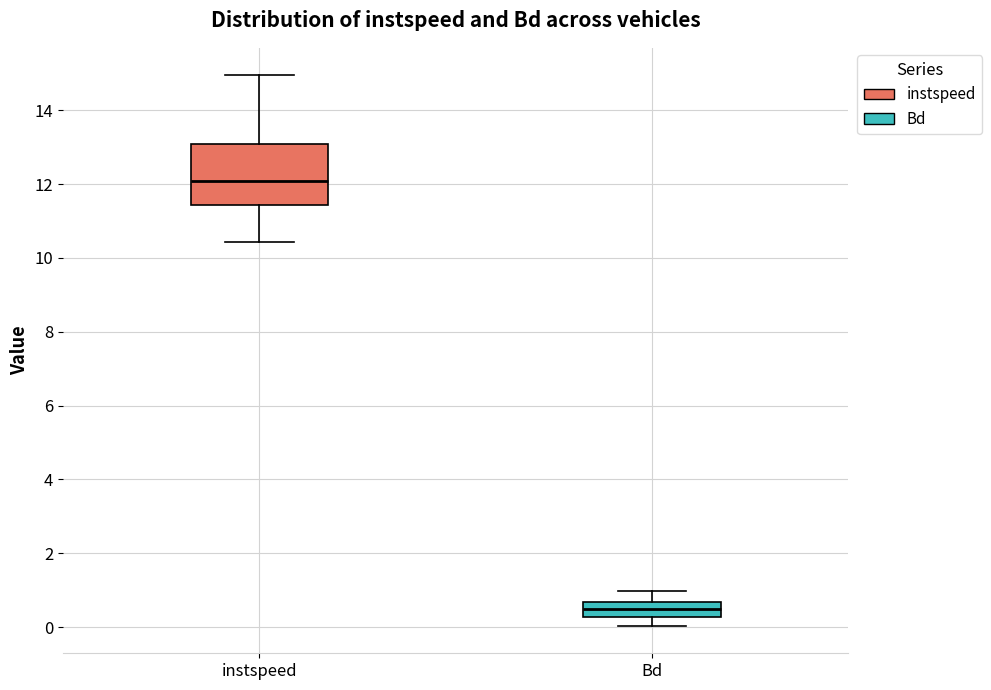

Reading left to right, read every box against the y-axis: the position of its median line, the range the box covers, and the ends of its whiskers. The values are not printed on the chart, so give them approximately, as read against the axis.

instspeed: median 12.0, box 11.4 to 13.0, whiskers 10.4 to 15.0
Bd: median 0.4, box 0.2 to 0.6, whiskers 0.0 to 1.0